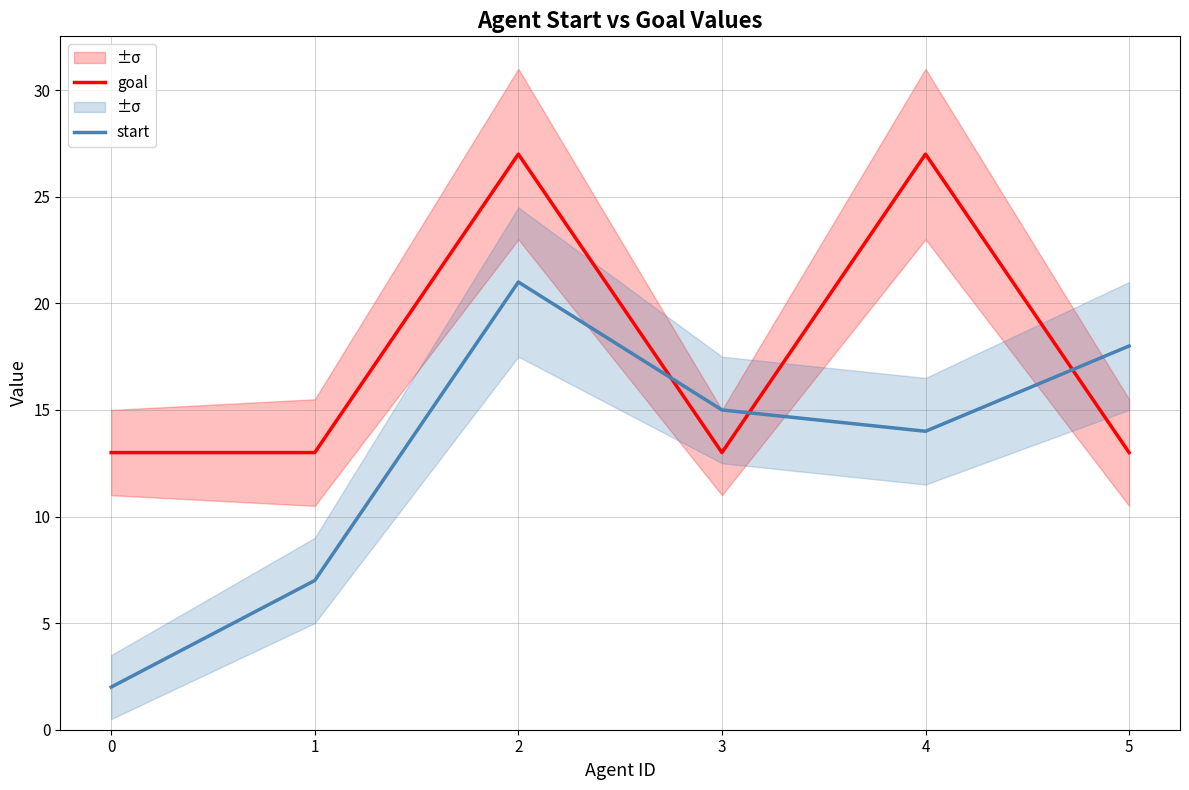

The value of start at 2 is 6. True or false?

False